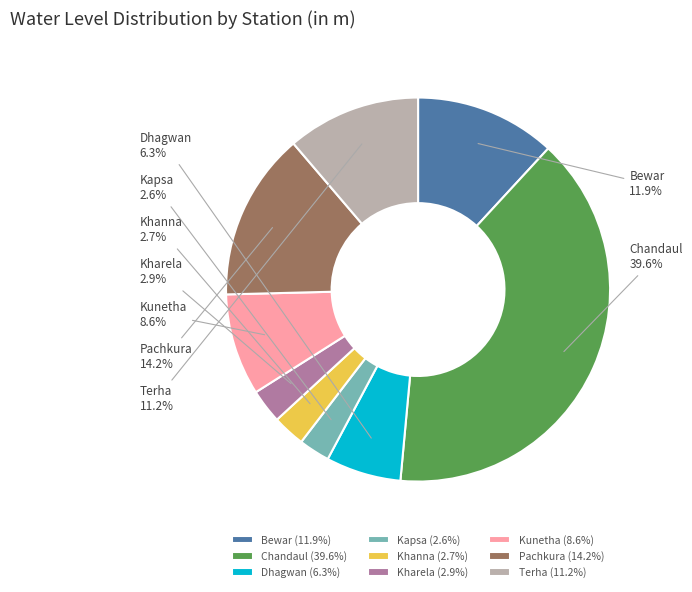

To the nearest percent, what is the combined percentage of Dhagwan and Terha?

18%